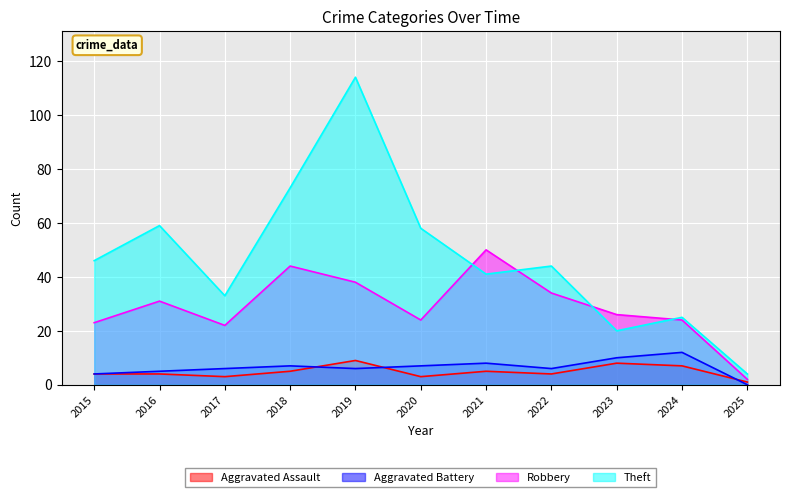

Between which two adjacent categories do Theft and Robbery first intersect?

2020 and 2021